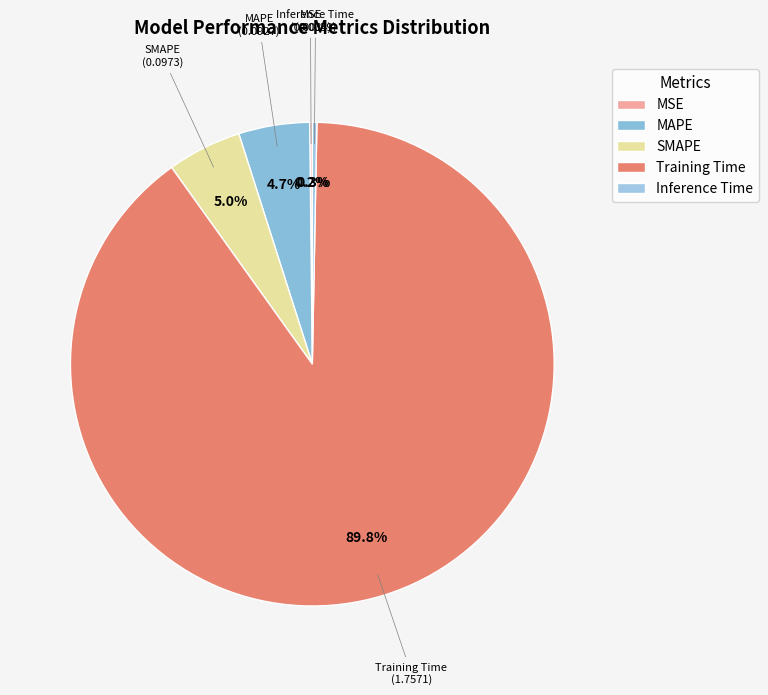

To the nearest percent, what is the difference between the largest and smallest slice percentages?

90%